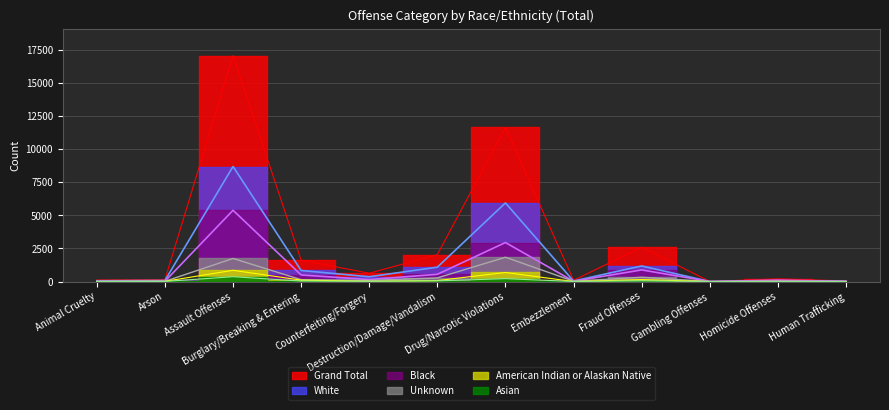

Rank the series by their maximum value, from highest to lowest.

Grand Total, White, Black, Unknown, American Indian or Alaskan Native, Asian